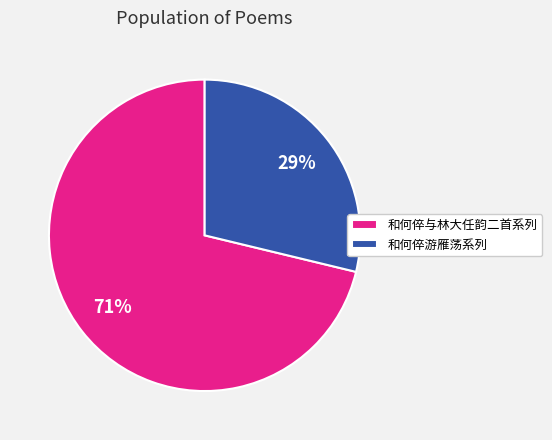

How many slices are in this pie chart?

2